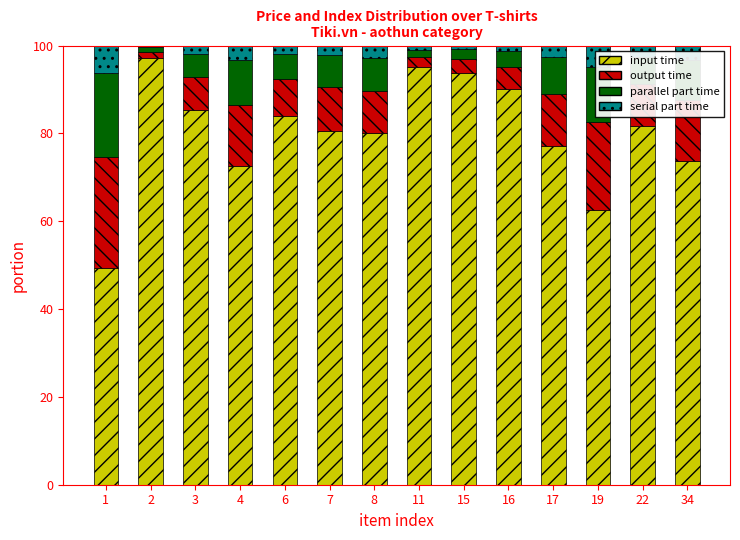

What is the difference between the maximum and second lowest values in the input time series?

34.7